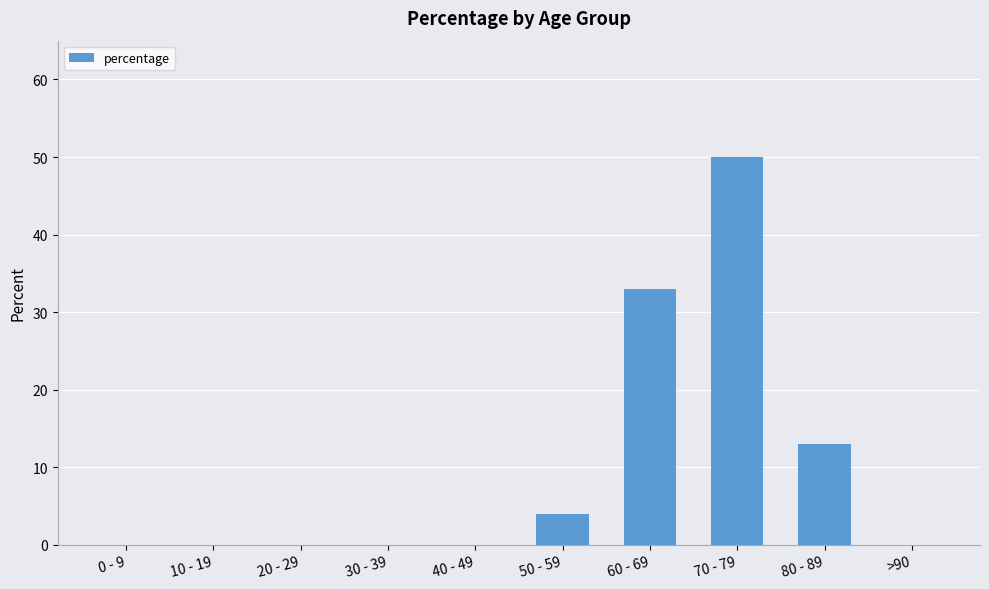

How many categories are shown in the chart?

10